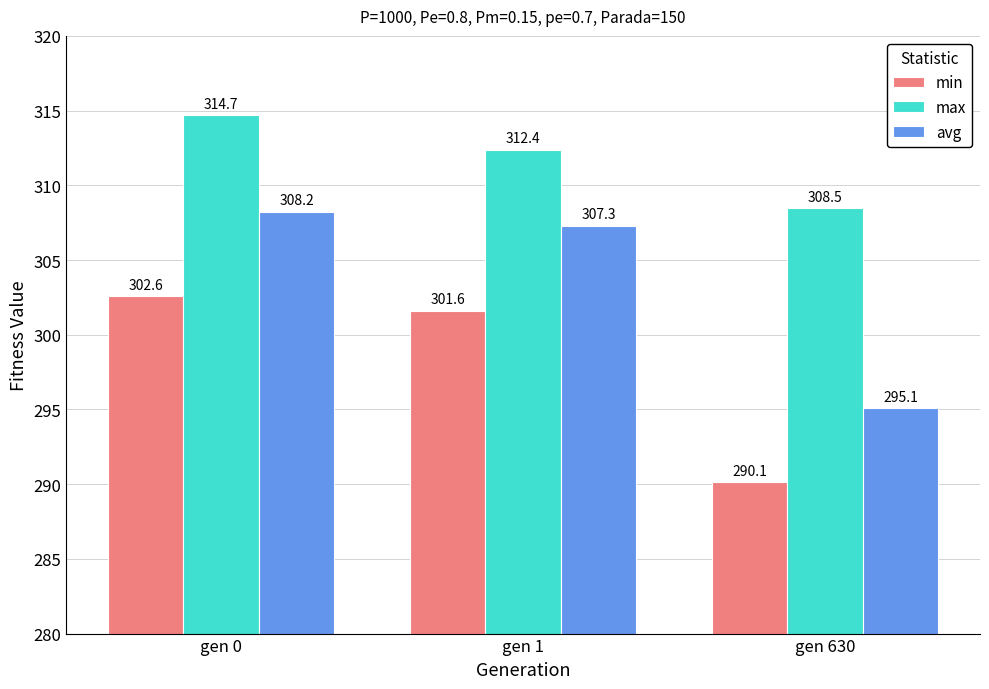

The avg series shows 295.1 at gen 630. True or false?

True